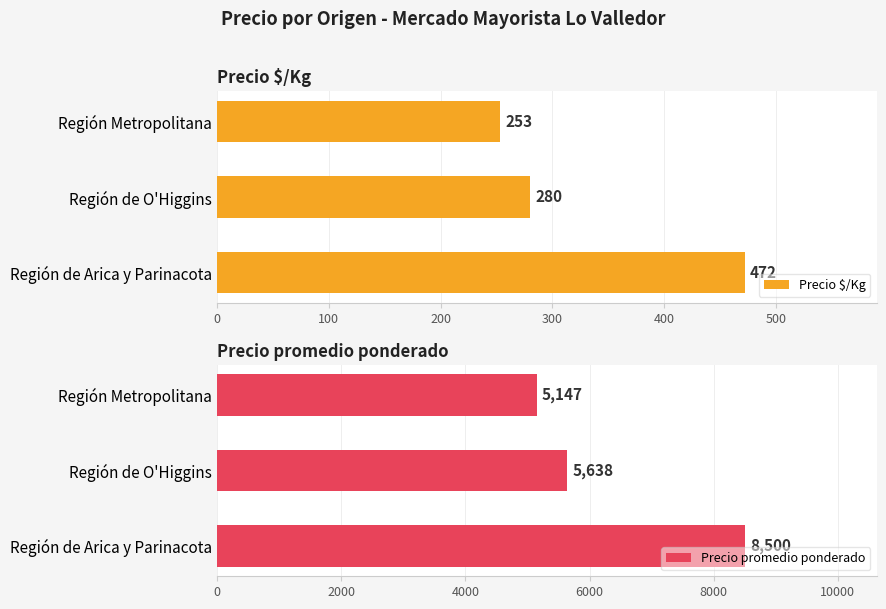

Does the chart contain stacked bars?

No